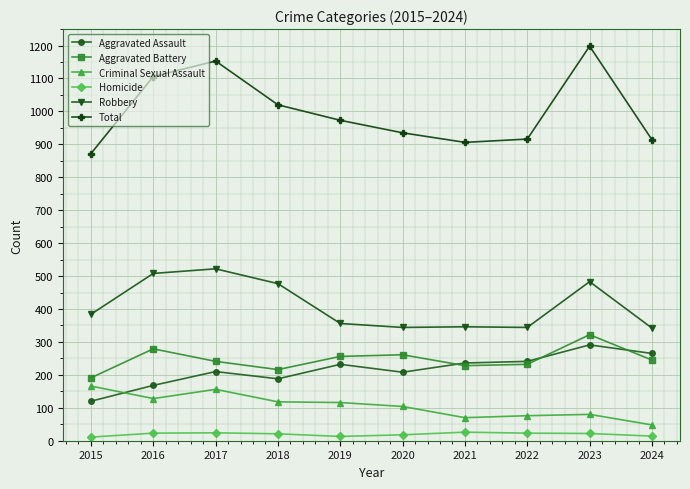

What is the average value of the Robbery series?

411